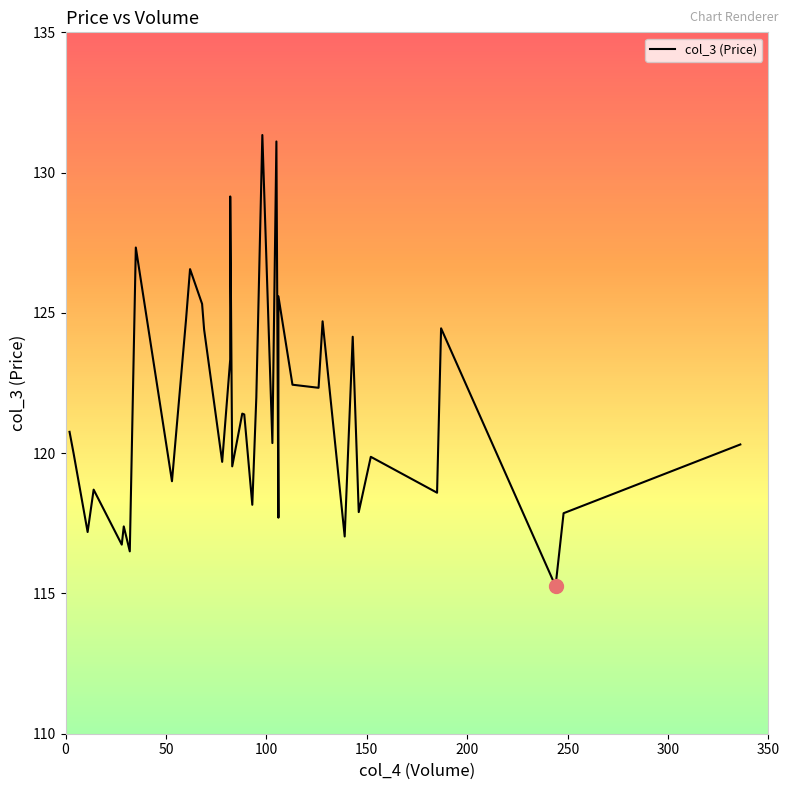

Reading right to left, what are all the values shown in this chart?

120.3	117.9	115.3	124.5	118.6	119.9	117.9	124.2	117.0	124.7	122.3	122.4	124.7	125.6	124.9	117.7	131.1	120.4	131.3	122.0	118.2	121.4	121.4	119.5	129.2	123.3	119.7	124.4	125.3	126.6	124.8	119.0	127.3	116.5	117.4	116.7	118.7	117.2	120.0	120.8